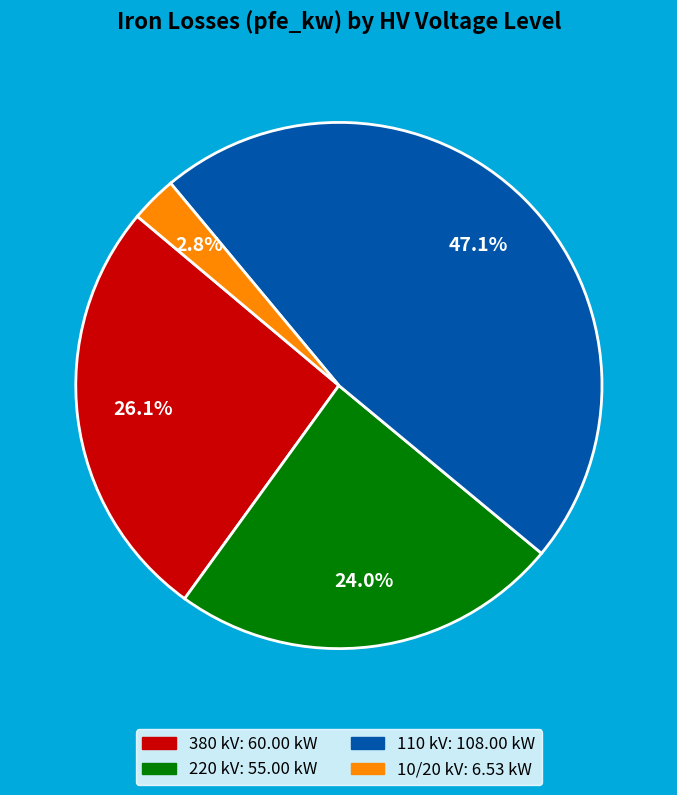

Is there any slice that represents more than half of the pie?

No